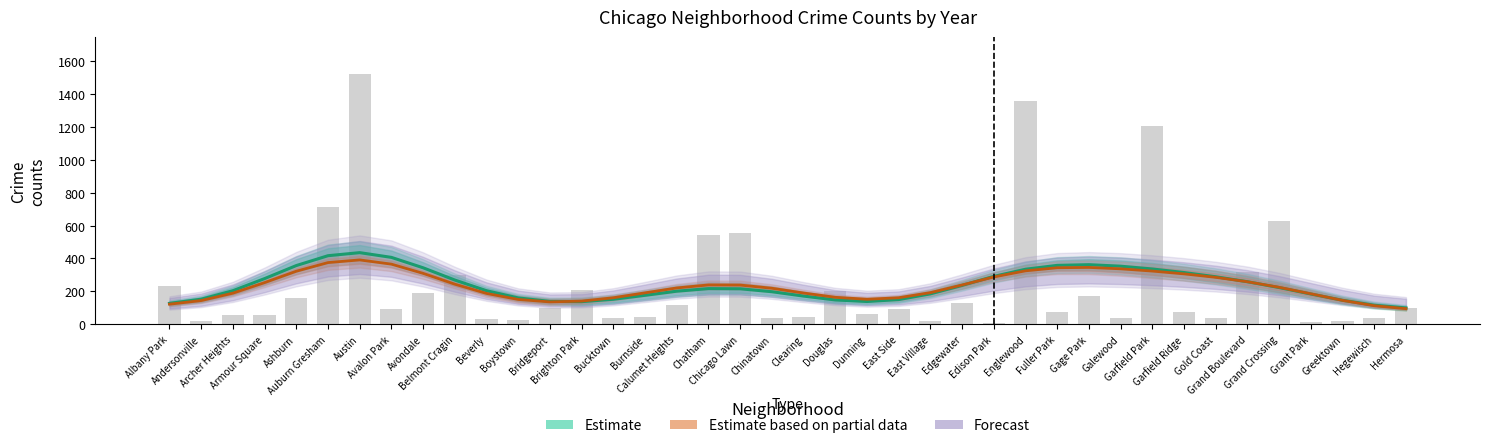

What is the sum of the values at East Side and Gold Coast?

127